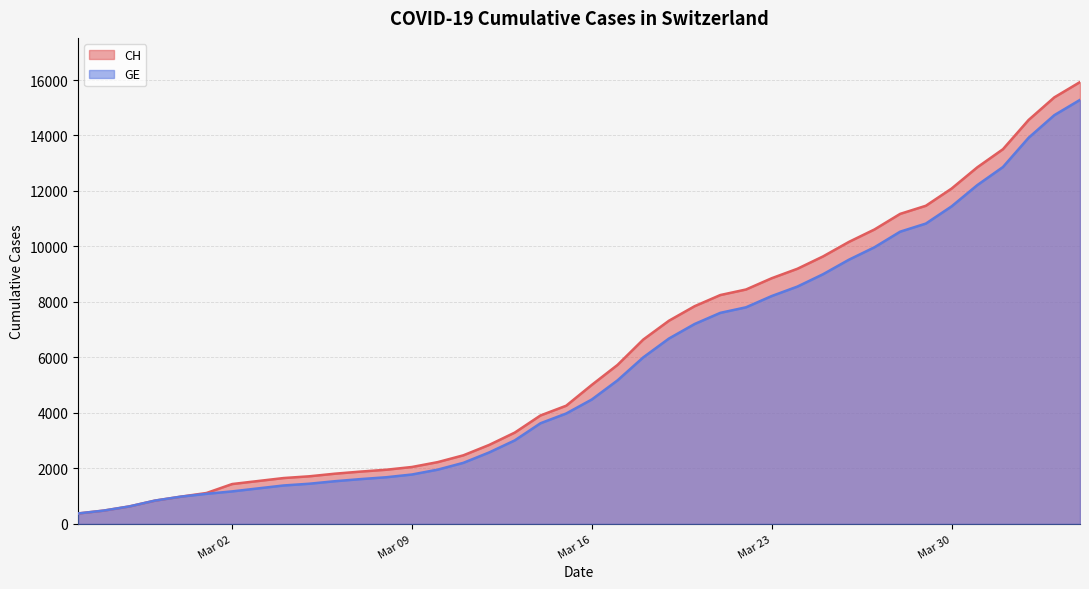

Rank the series at 2020-03-01 from lowest to highest value.

GE, CH